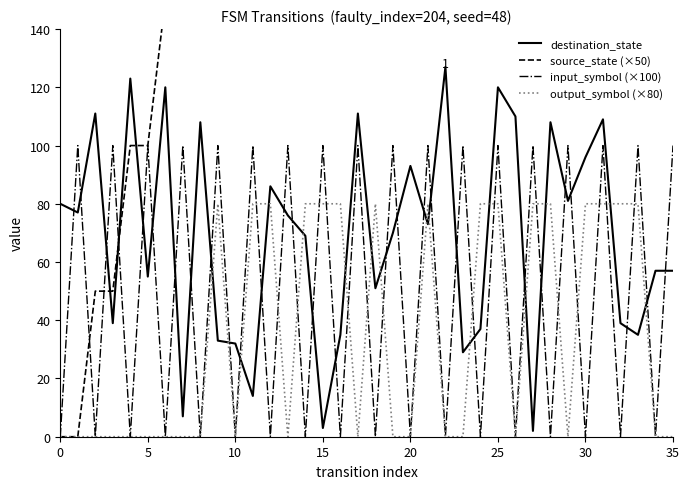

What is the label of the 15th point from the left?

14